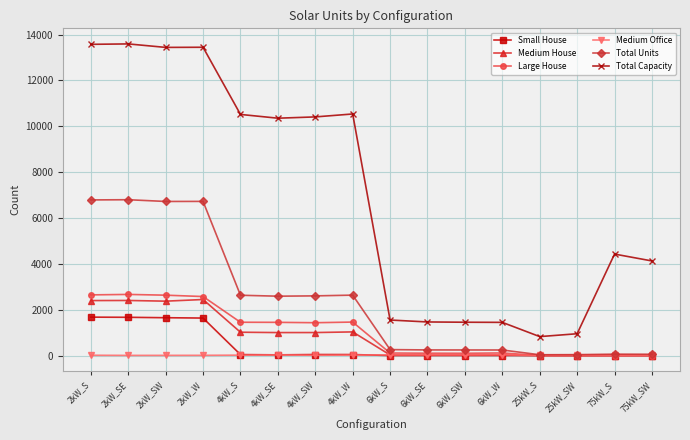

True or false: Total Capacity and Medium House intersect in this chart.

False